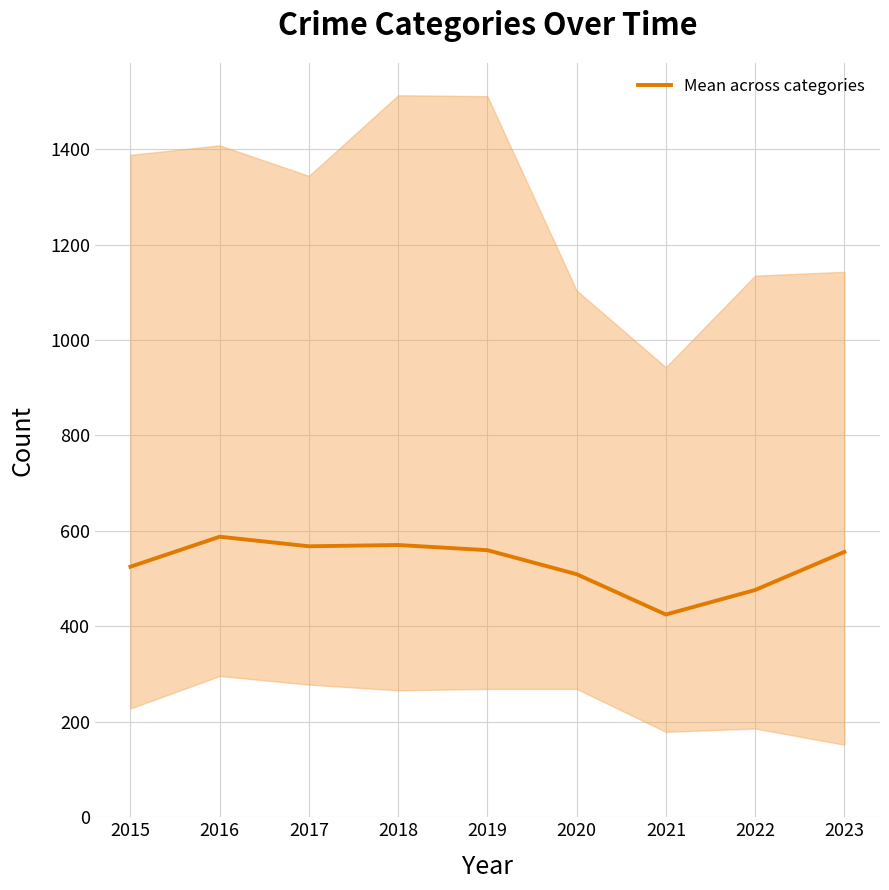

At which category does the chart reach its peak across all series?

2016